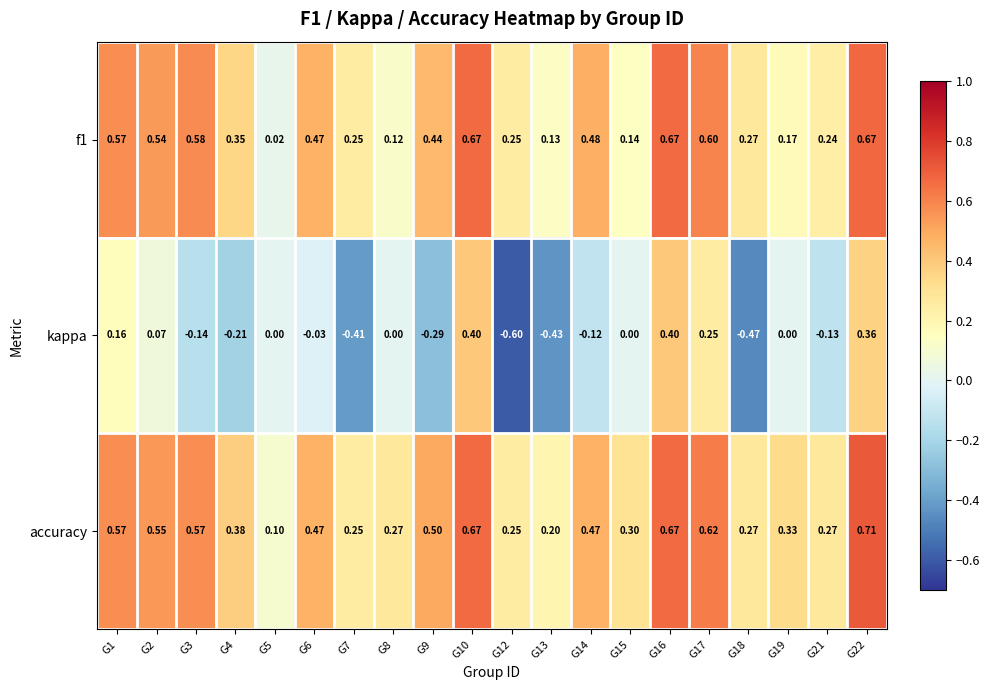

Which series has the largest total across all categories?

accuracy